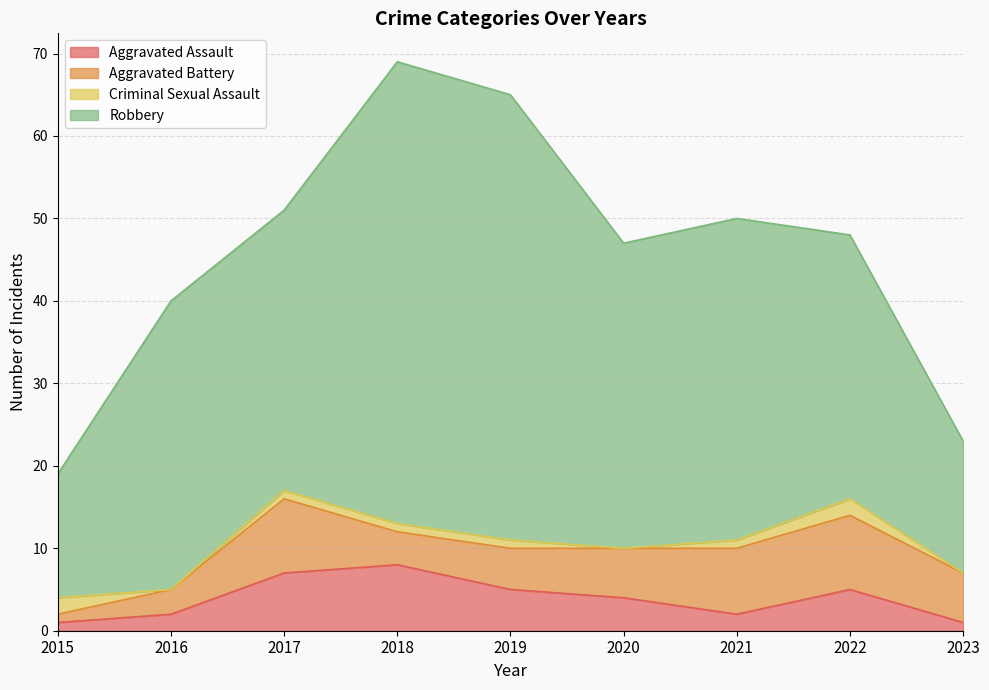

What is the sum of the Aggravated Assault values at 2023 and 2022?

6